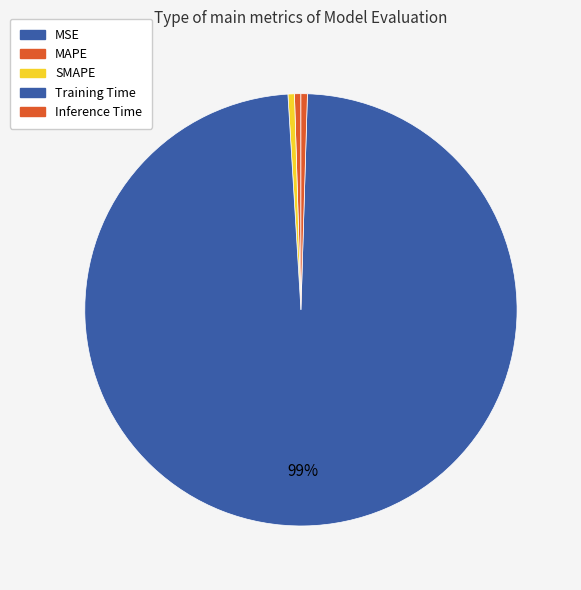

To the nearest percent, what portion does Training Time represent?

99%